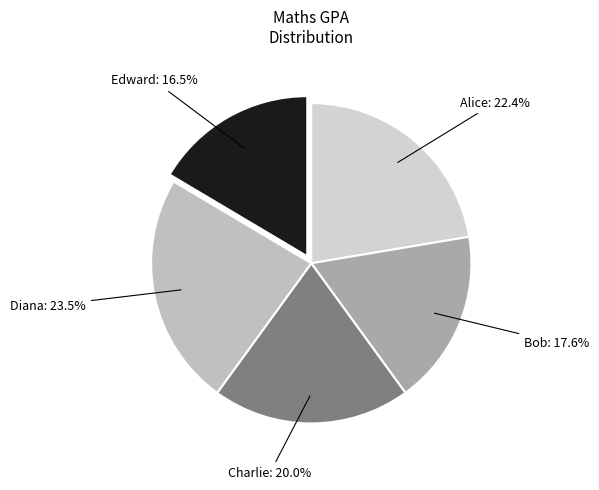

Which has a higher value, Alice or Charlie?

Alice